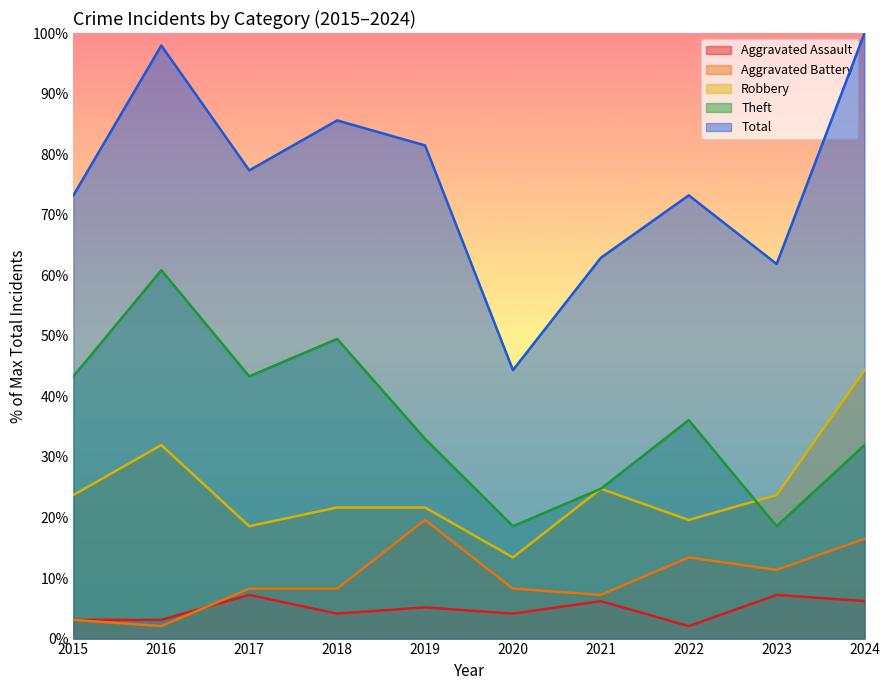

How many lines are shown in the chart?

5